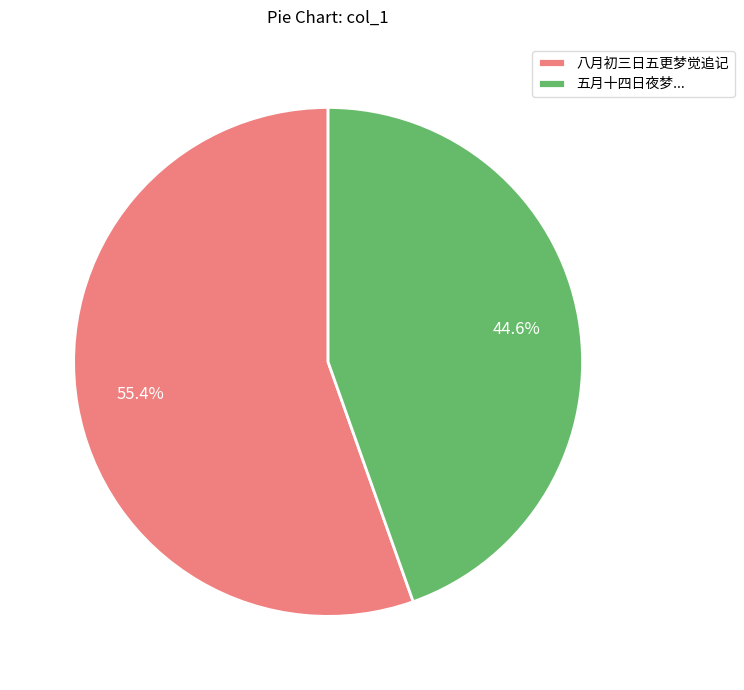

Count the number of slices in the pie.

2